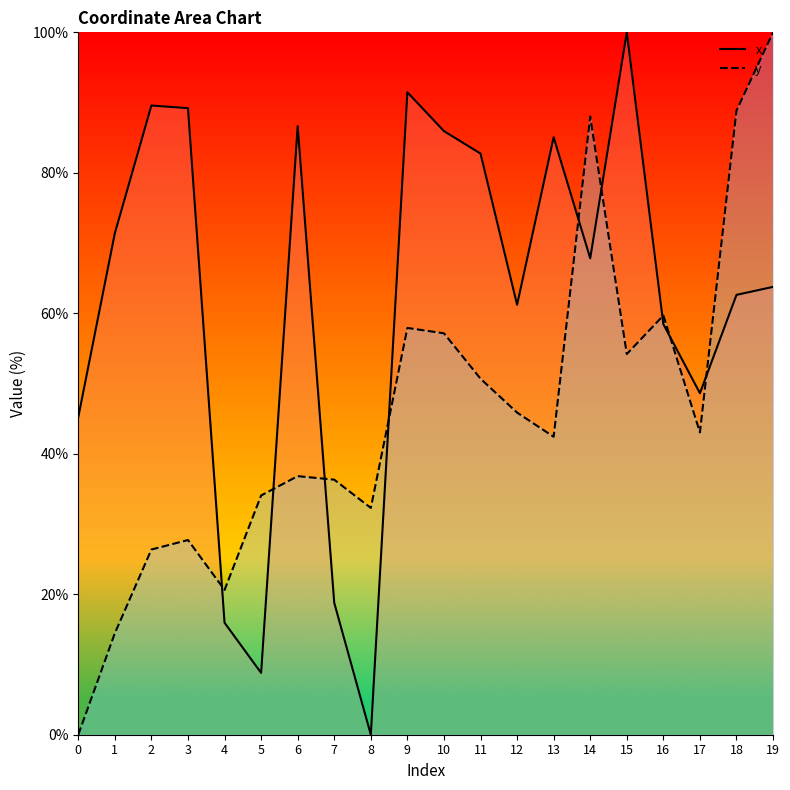

The y series shows 42.4 at 13. True or false?

True